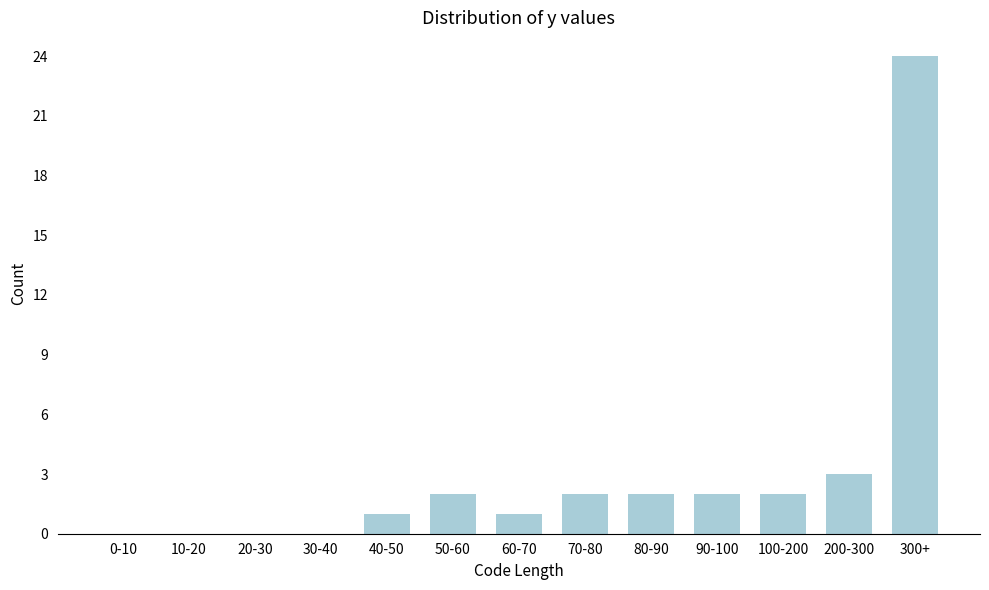

Reading left to right, transcribe all the data shown in this chart.

0-10=0	10-20=0	20-30=0	30-40=0	40-50=1	50-60=2	60-70=1	70-80=2	80-90=2	90-100=2	100-200=2	200-300=3	300+=24